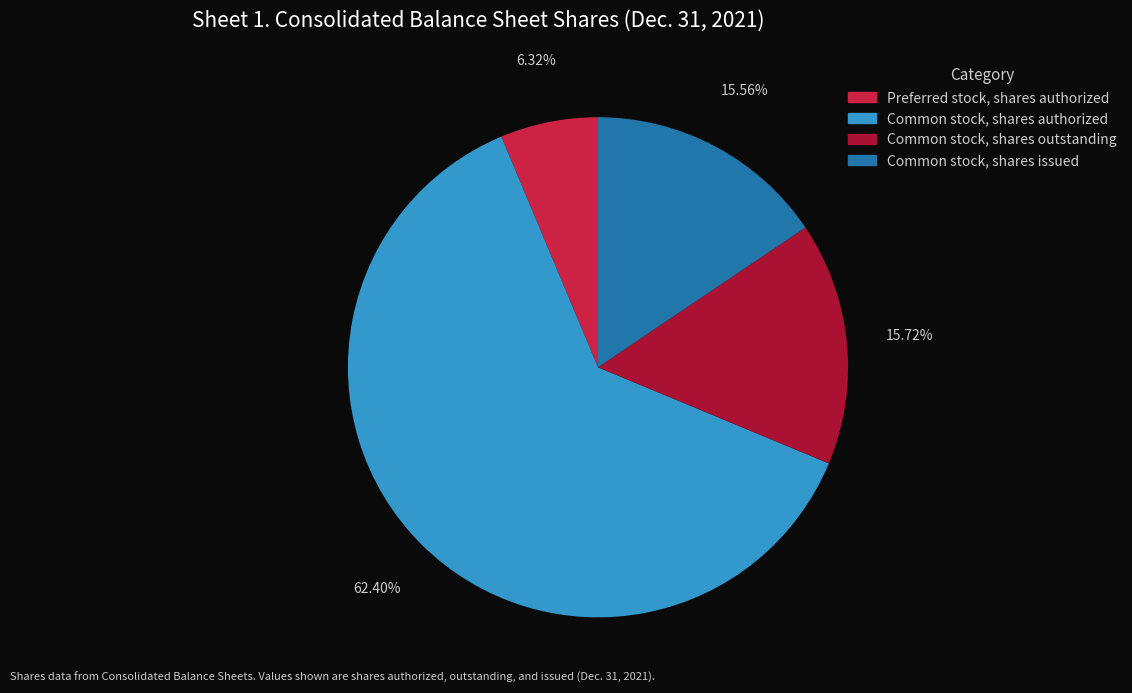

Does any single category account for the majority?

Yes